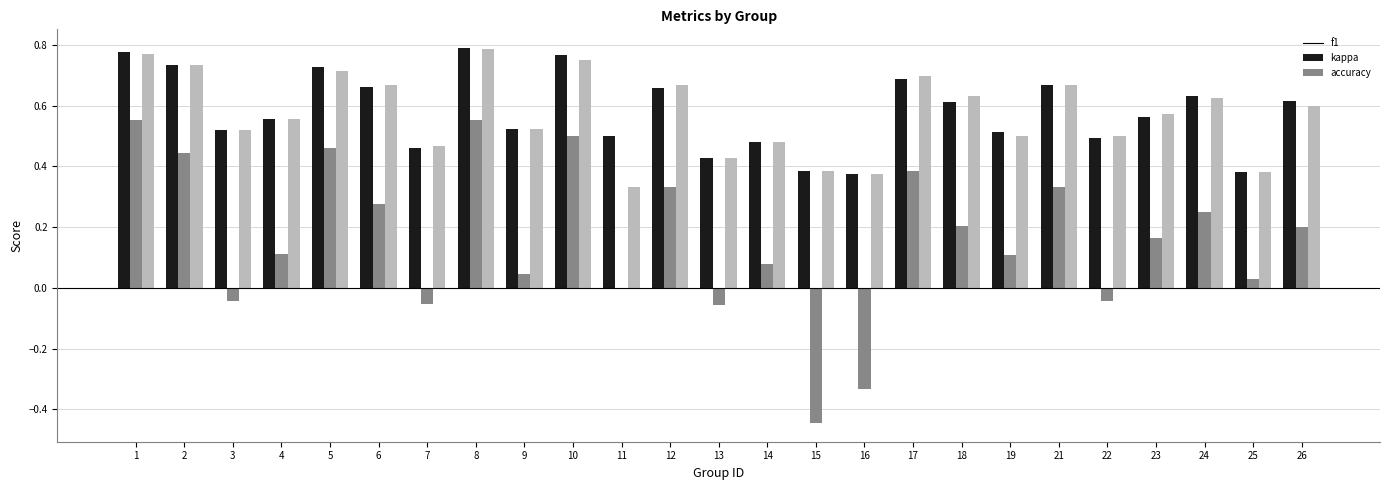

Which series has the widest spread of values?

kappa